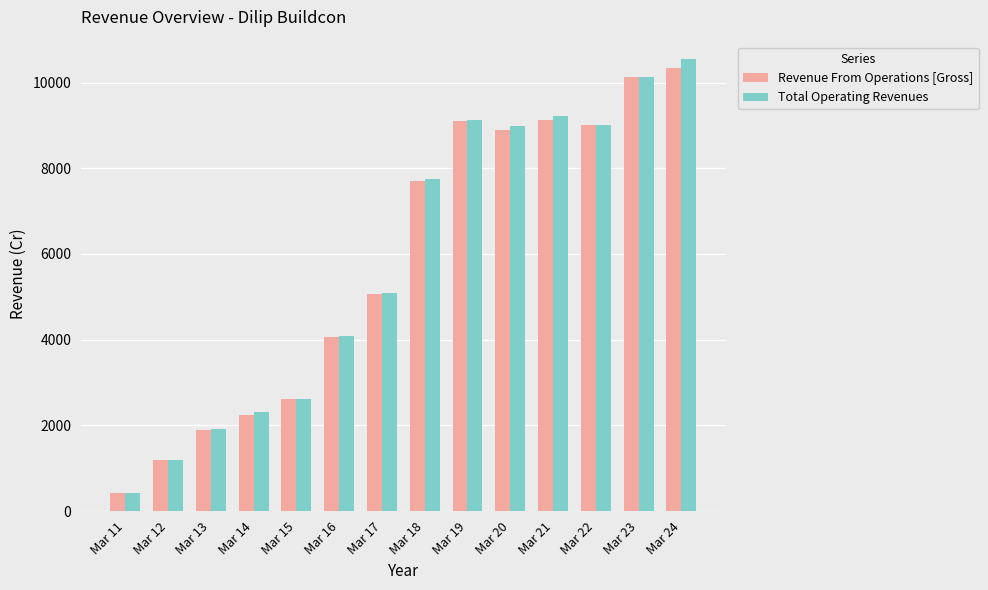

The value of Total Operating Revenues at Mar 17 is 8591.6. True or false?

False